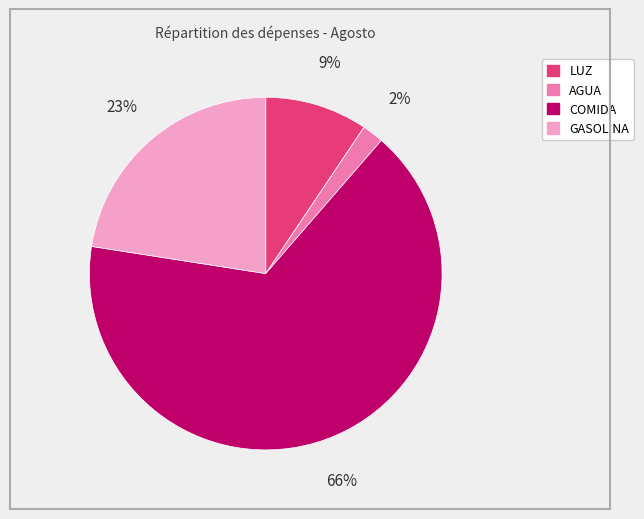

Do LUZ and AGUA together represent more than half of the pie?

No